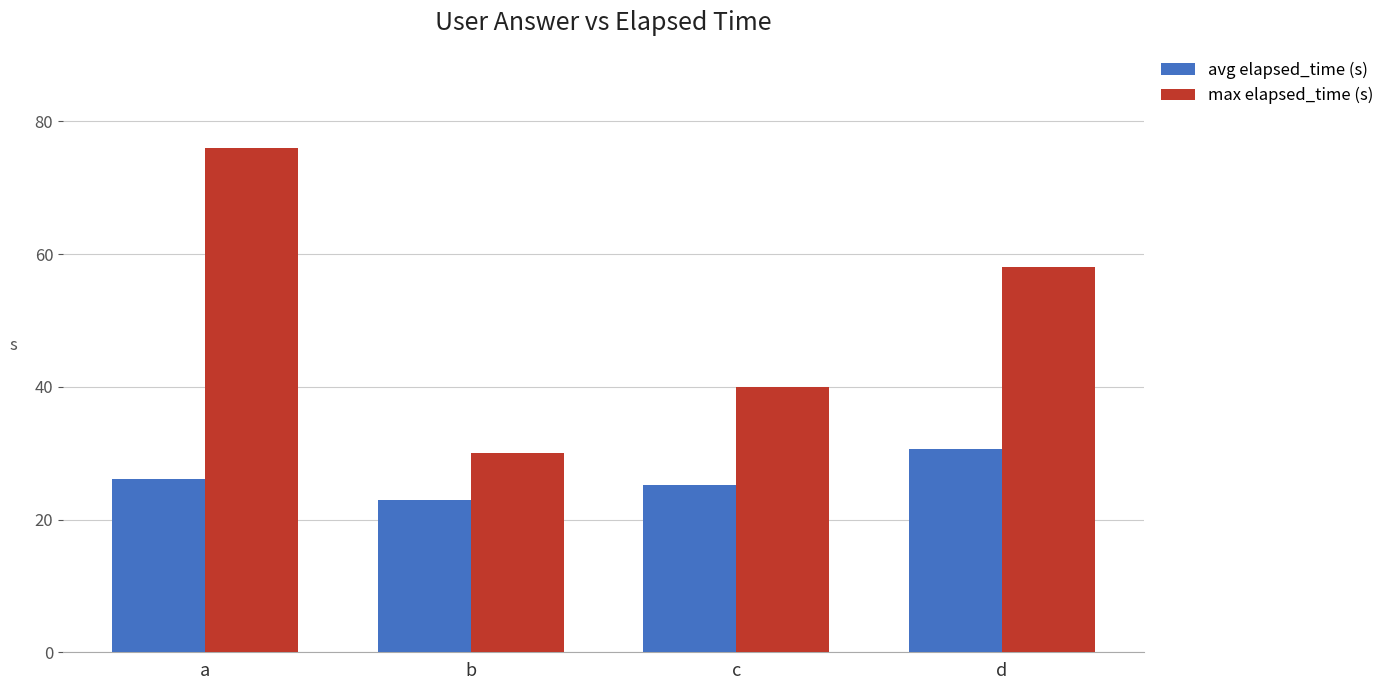

How many groups of bars are there?

4